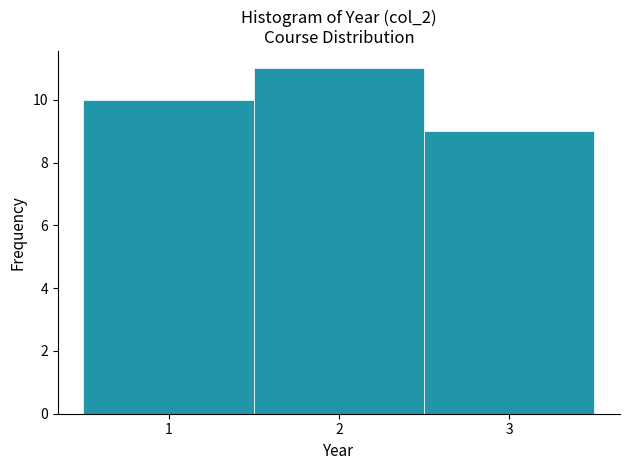

Reading left to right, list every bar in this chart as the range it spans on the x-axis followed by its height. The values are not printed on the chart, so give them approximately, as read against the axis.

0.5 to 1.5: 10
1.5 to 2.5: 11
2.5 to 3.5: 9